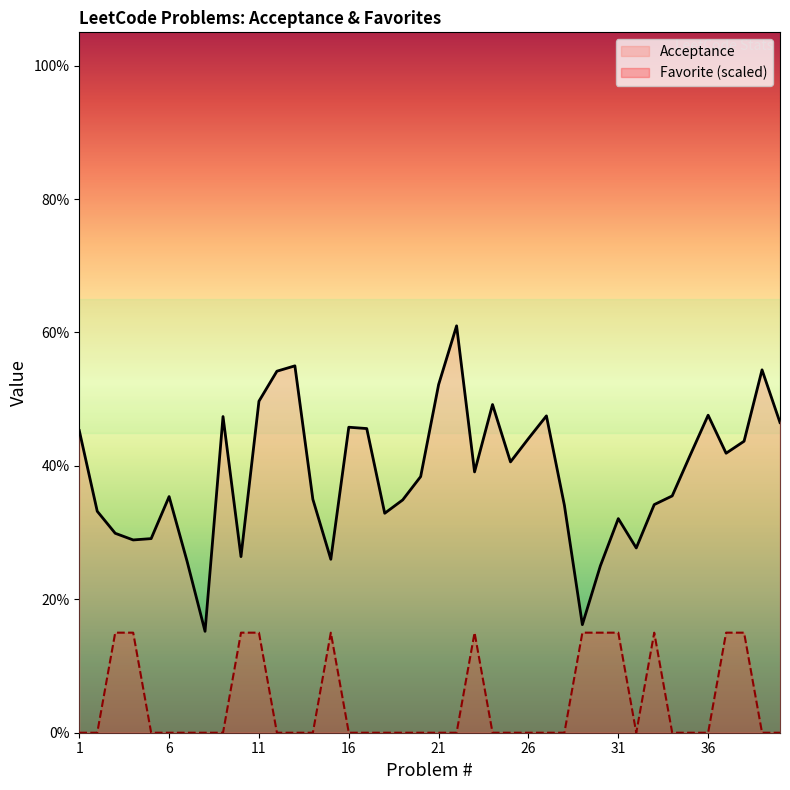

List the series in order of their peak value, lowest first.

Favorite (scaled), Acceptance